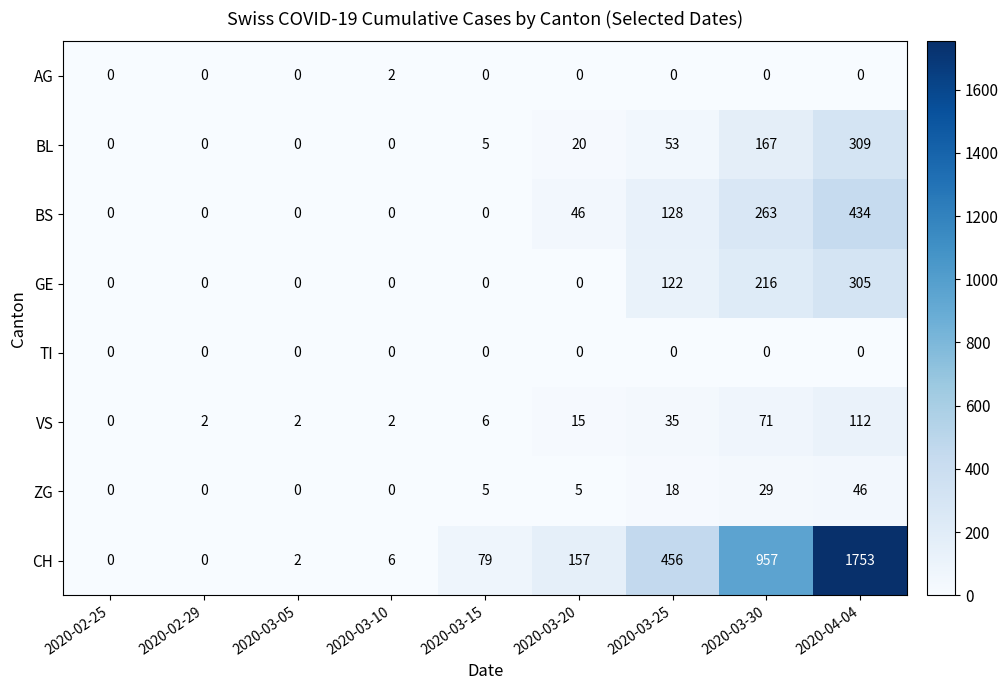

Which category has the highest value across all series?

2020-04-04